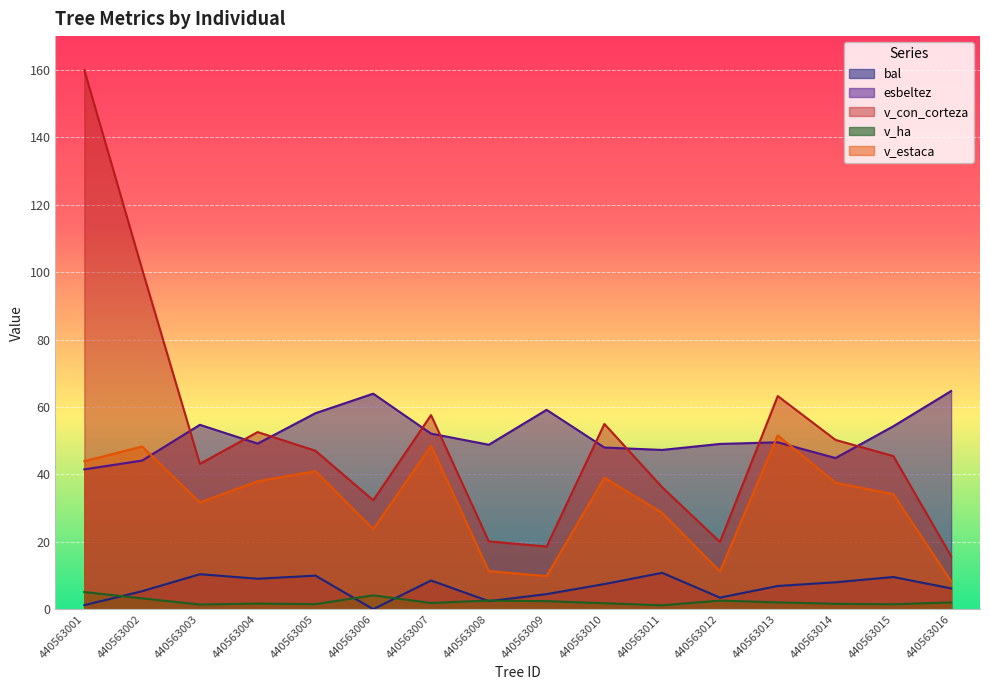

True or false: bal has more than 0 interior local peaks.

True